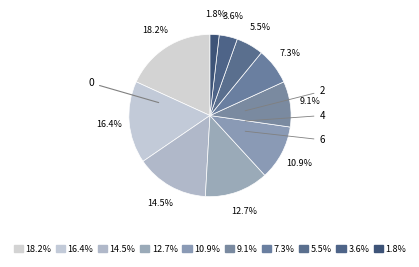

Count the number of slices in the pie.

10